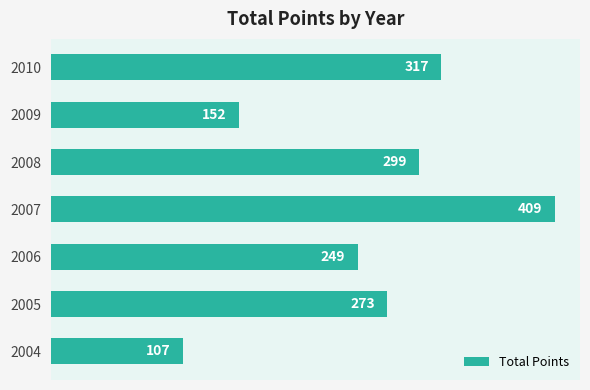

Between 2010 and 2005, which is larger?

2010